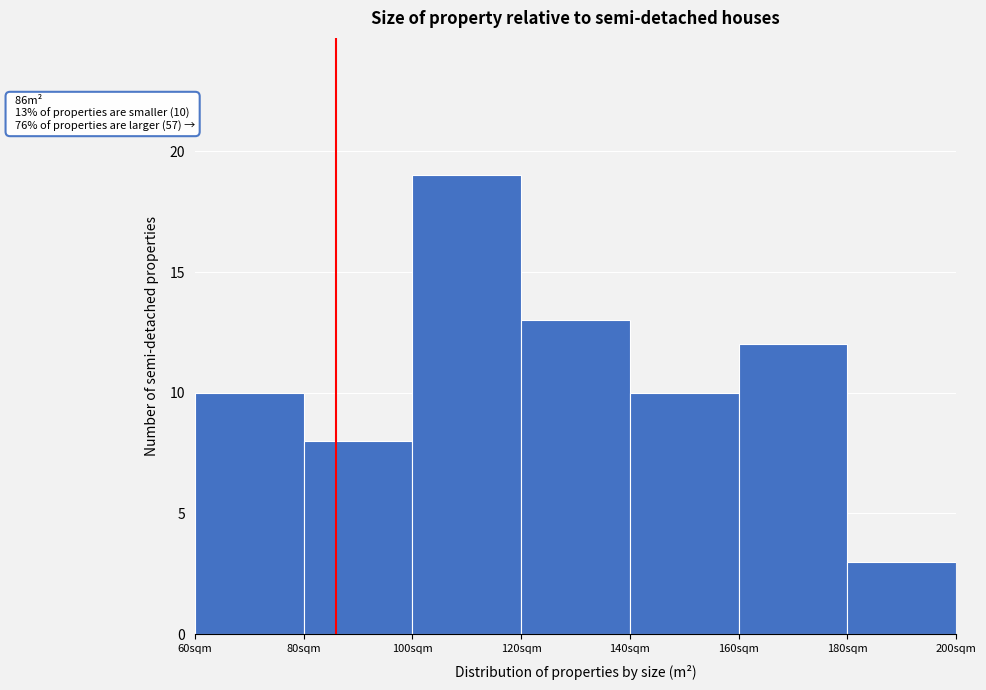

Which range on the x-axis has the tallest bar?

100 to 120